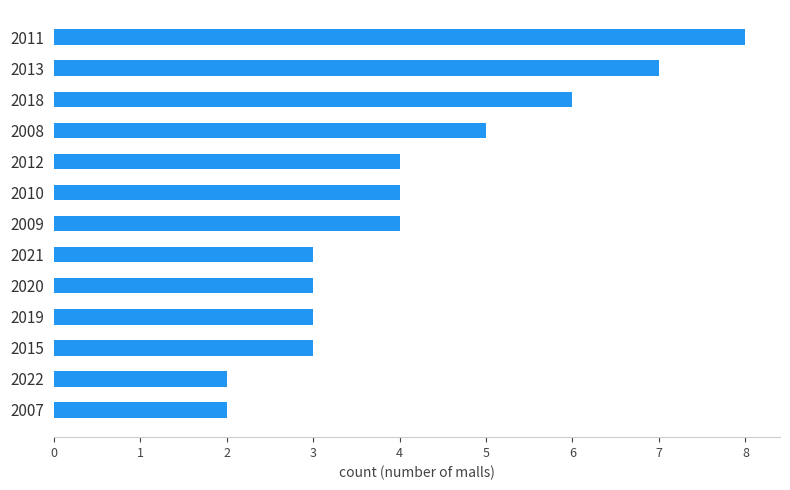

Between 2018 and 2012, which is larger?

2018